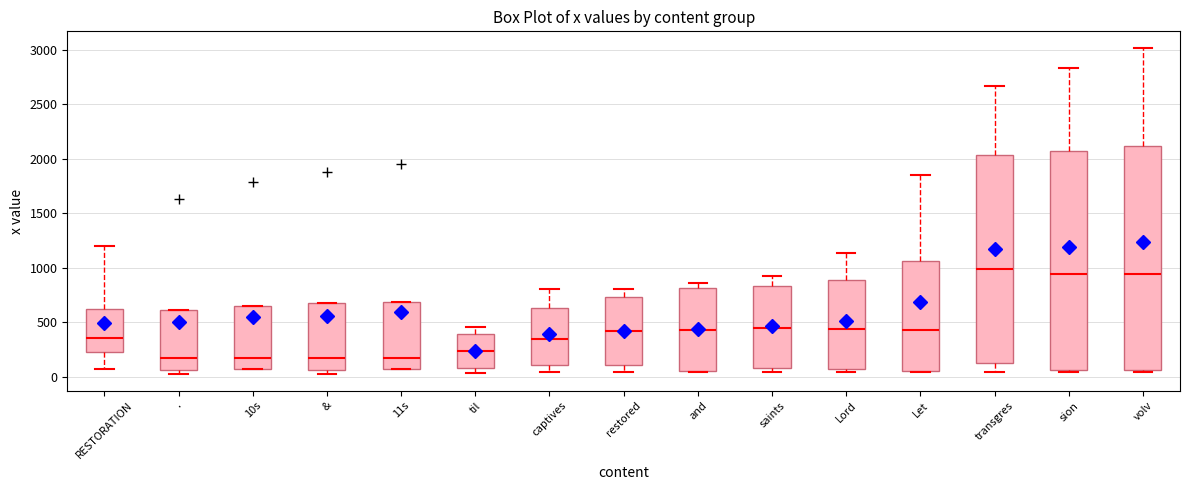

Reading left to right, transcribe this box plot: for each box, give where its median line is, the range the box spans, and where its two whiskers end, as read against the y-axis. The values are not printed on the chart, so give them approximately, as read against the axis.

RESTORATION: median 350, box 200 to 600, whiskers 50 to 1200
.: median 150, box 50 to 600, whiskers 0 to 600
10s: median 150, box 50 to 650, whiskers 50 to 650
&: median 150, box 50 to 650, whiskers 0 to 650
11s: median 150, box 50 to 700, whiskers 50 to 700
til: median 250, box 100 to 400, whiskers 50 to 450
captives: median 350, box 100 to 650, whiskers 50 to 800
restored: median 400, box 100 to 750, whiskers 50 to 800
and: median 450, box 50 to 800, whiskers 50 to 850
saints: median 450, box 100 to 850, whiskers 50 to 950
Lord: median 450, box 50 to 900, whiskers 50 (just below the box's lower edge) to 1150
Let: median 450, box 50 to 1050, whiskers 50 to 1850
transgres: median 1000, box 150 to 2050, whiskers 50 to 2650
sion: median 950, box 50 to 2050, whiskers 50 to 2850
volv: median 950, box 50 to 2100, whiskers 50 to 3000